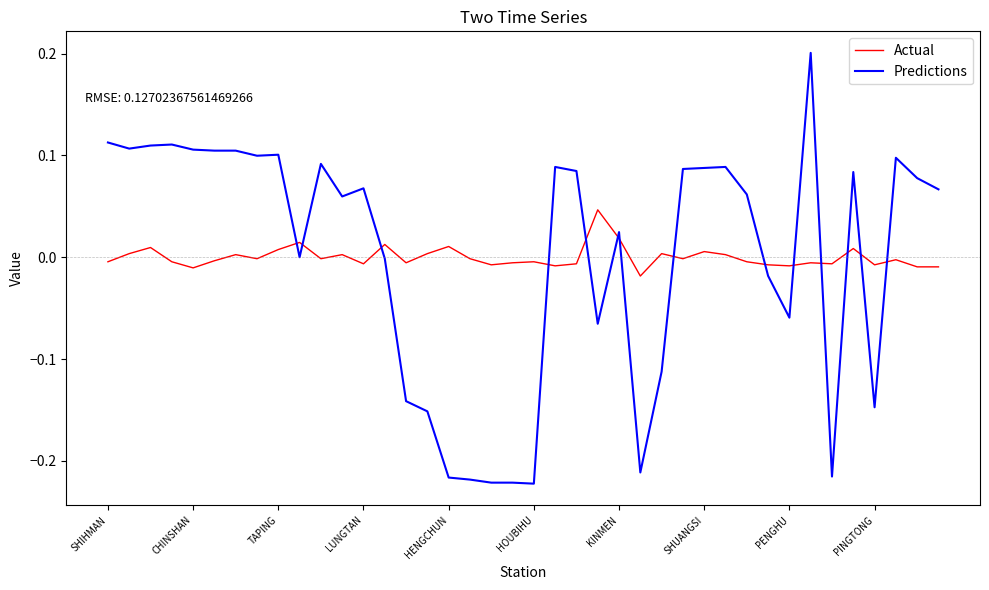

What is the difference between the maximum and minimum values in the Predictions series?

0.4